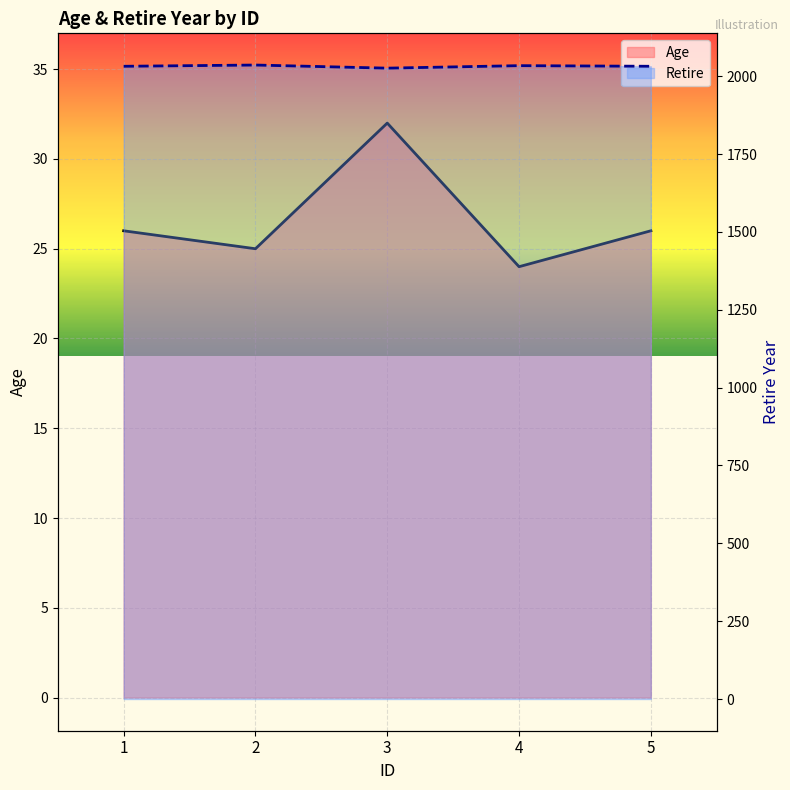

What is the value of the Retire point at the 5th from the left?

2032